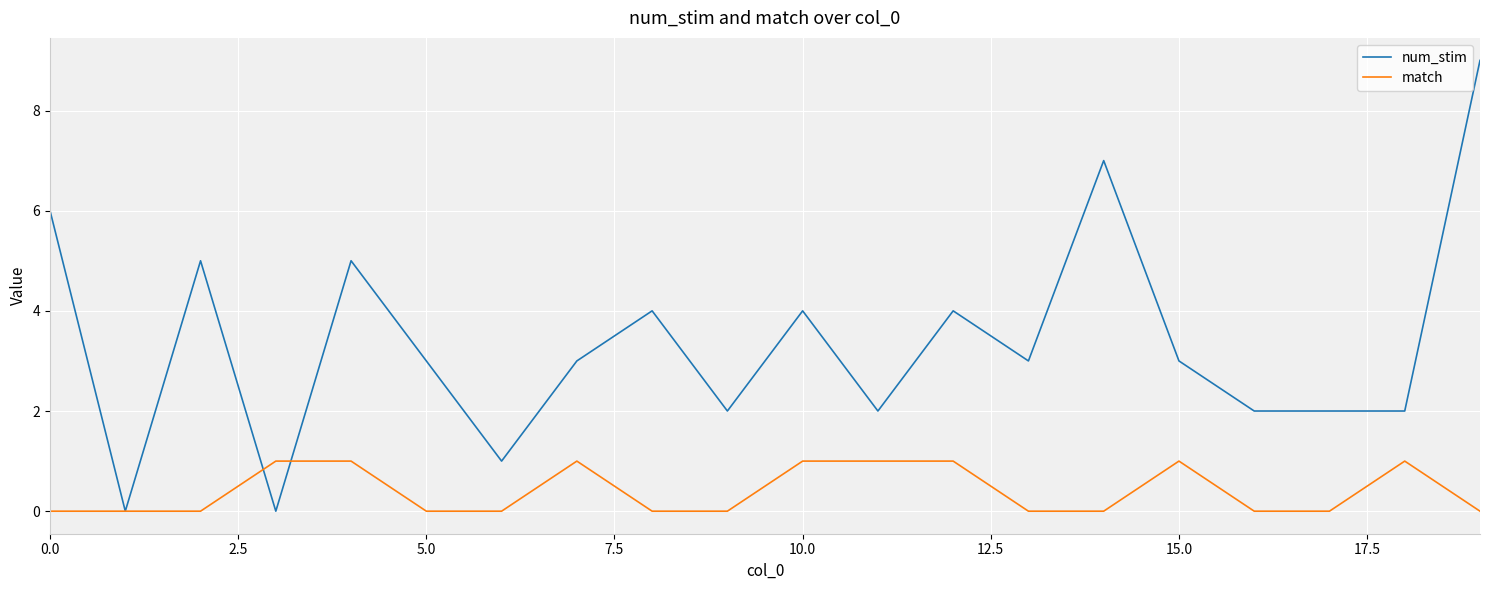

What is the highest value of the num_stim series?

9